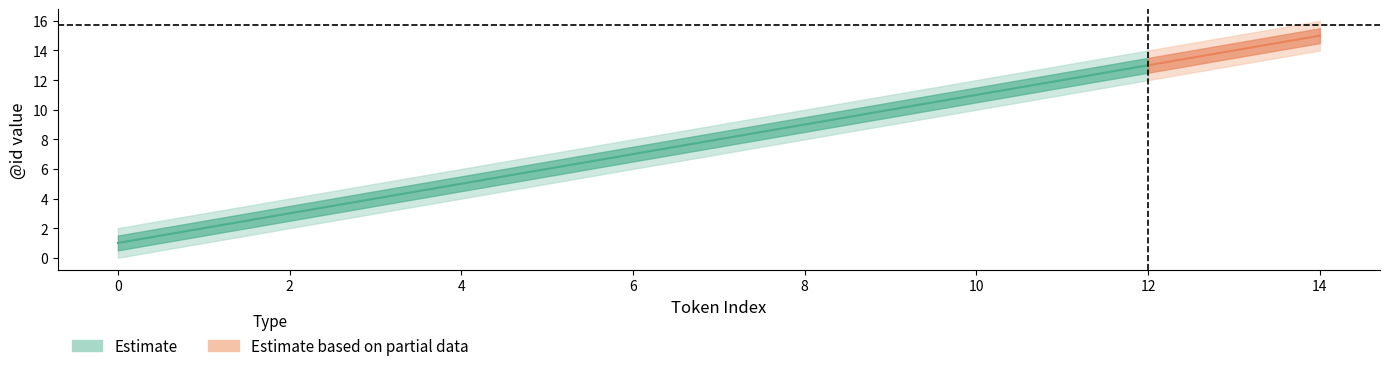

Reading left to right, extract all data points from this chart.

Estimate: 0=1.0	1=2.0	2=3.0	3=4.0	4=5.0	5=6.0	6=7.0	7=8.0	8=9.0	9=10.0	10=11.0	11=12.0	12=13.0	13=14.0	14=15.0
Estimate_upper: 0=1.5	1=2.5	2=3.5	3=4.5	4=5.5	5=6.5	6=7.5	7=8.5	8=9.5	9=10.5	10=11.5	11=12.5	12=13.5	13=14.5	14=15.5
Estimate_lower: 0=0.5	1=1.5	2=2.5	3=3.5	4=4.5	5=5.5	6=6.5	7=7.5	8=8.5	9=9.5	10=10.5	11=11.5	12=12.5	13=13.5	14=14.5
Estimate_outer_upper: 0=2.0	1=3.0	2=4.0	3=5.0	4=6.0	5=7.0	6=8.0	7=9.0	8=10.0	9=11.0	10=12.0	11=13.0	12=14.0	13=15.0	14=16.0
Estimate_outer_lower: 0=0.0	1=1.0	2=2.0	3=3.0	4=4.0	5=5.0	6=6.0	7=7.0	8=8.0	9=9.0	10=10.0	11=11.0	12=12.0	13=13.0	14=14.0